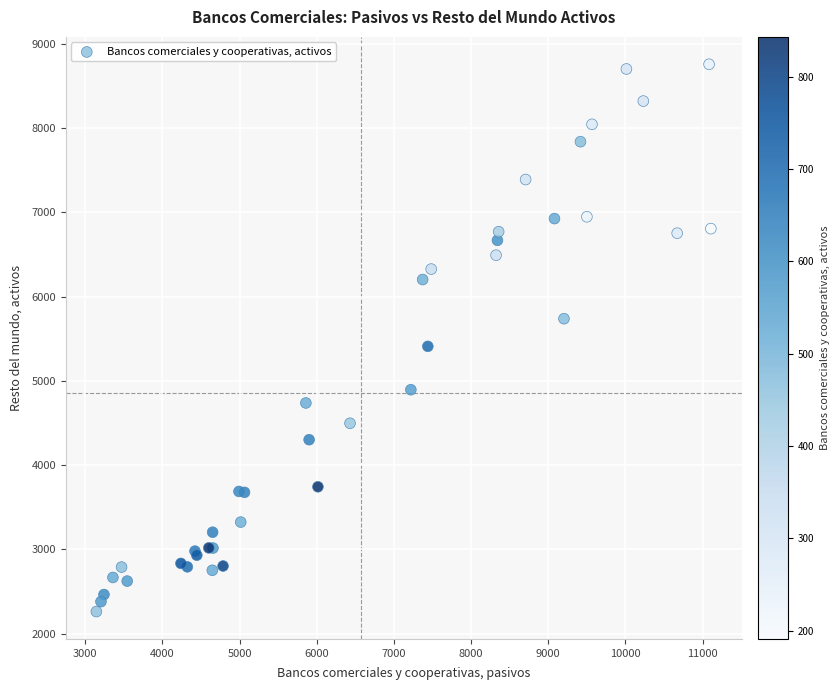

What Y value in the scatter plot is closest to 5510?

5410